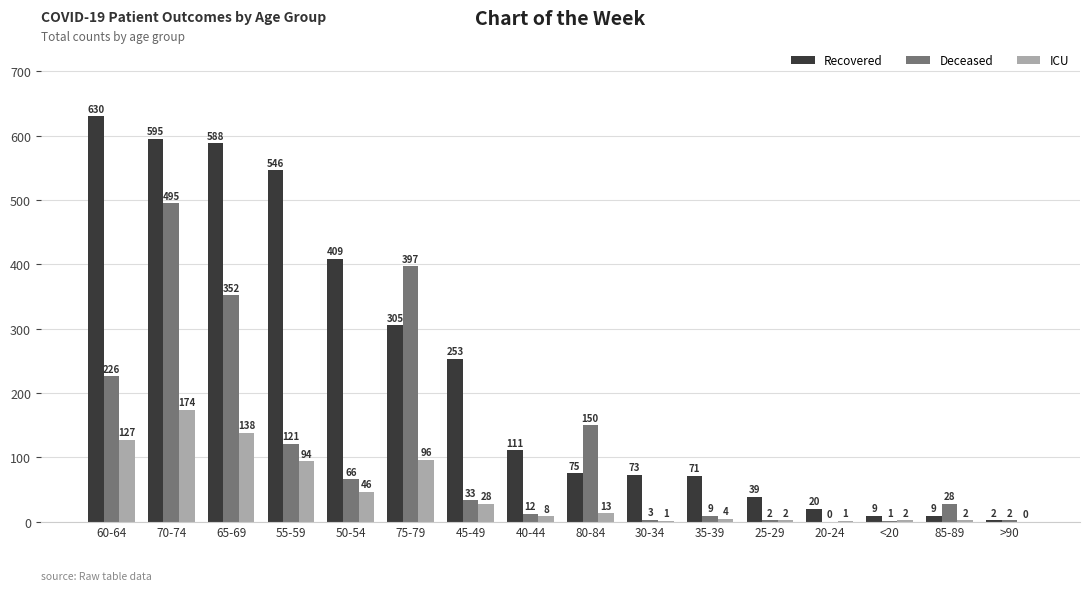

What is the average value of the Deceased series?

119